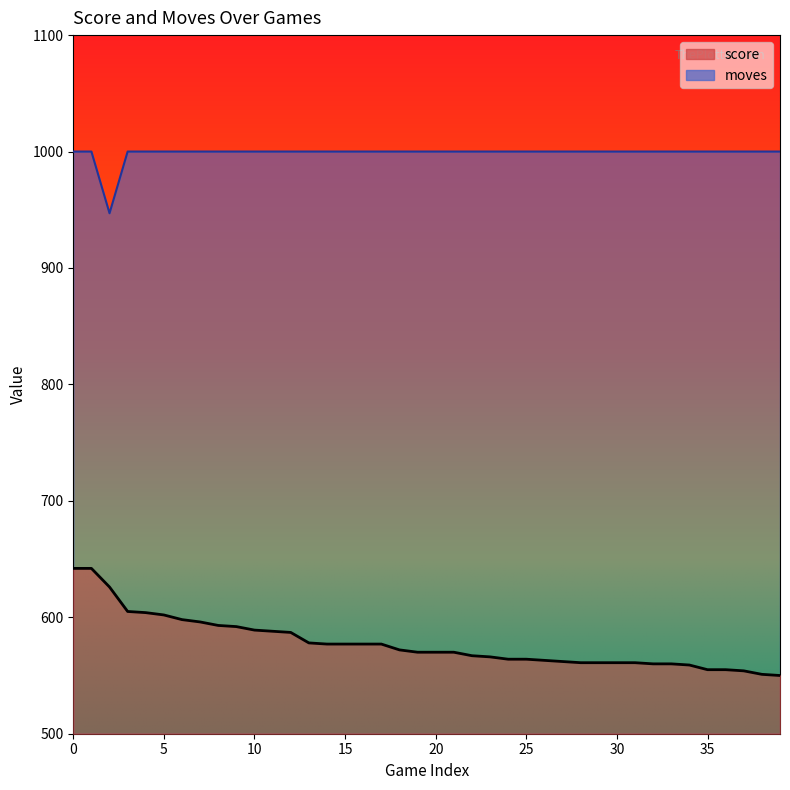

Reading right to left, extract all data points from this chart.

score: 39=550	38=551	37=554	36=555	35=555	34=559	33=560	32=560	31=561	30=561	29=561	28=561	27=562	26=563	25=564	24=564	23=566	22=567	21=570	20=570	19=570	18=572	17=577	16=577	15=577	14=577	13=578	12=587	11=588	10=589	9=592	8=593	7=596	6=598	5=602	4=604	3=605	2=626	1=642	0=642
moves: 39=1000	38=1000	37=1000	36=1000	35=1000	34=1000	33=1000	32=1000	31=1000	30=1000	29=1000	28=1000	27=1000	26=1000	25=1000	24=1000	23=1000	22=1000	21=1000	20=1000	19=1000	18=1000	17=1000	16=1000	15=1000	14=1000	13=1000	12=1000	11=1000	10=1000	9=1000	8=1000	7=1000	6=1000	5=1000	4=1000	3=1000	2=947	1=1000	0=1000